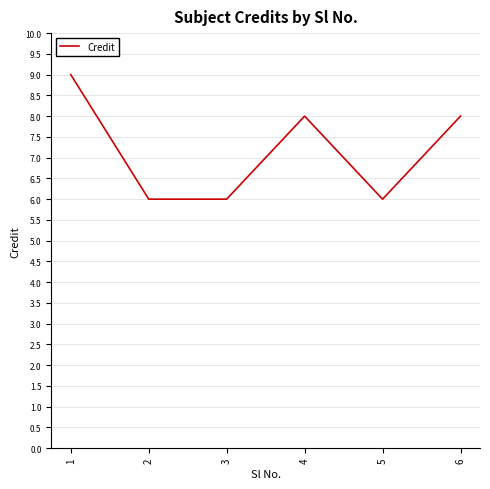

Reading left to right, what are all the values shown in this chart?

9	6	6	8	6	8